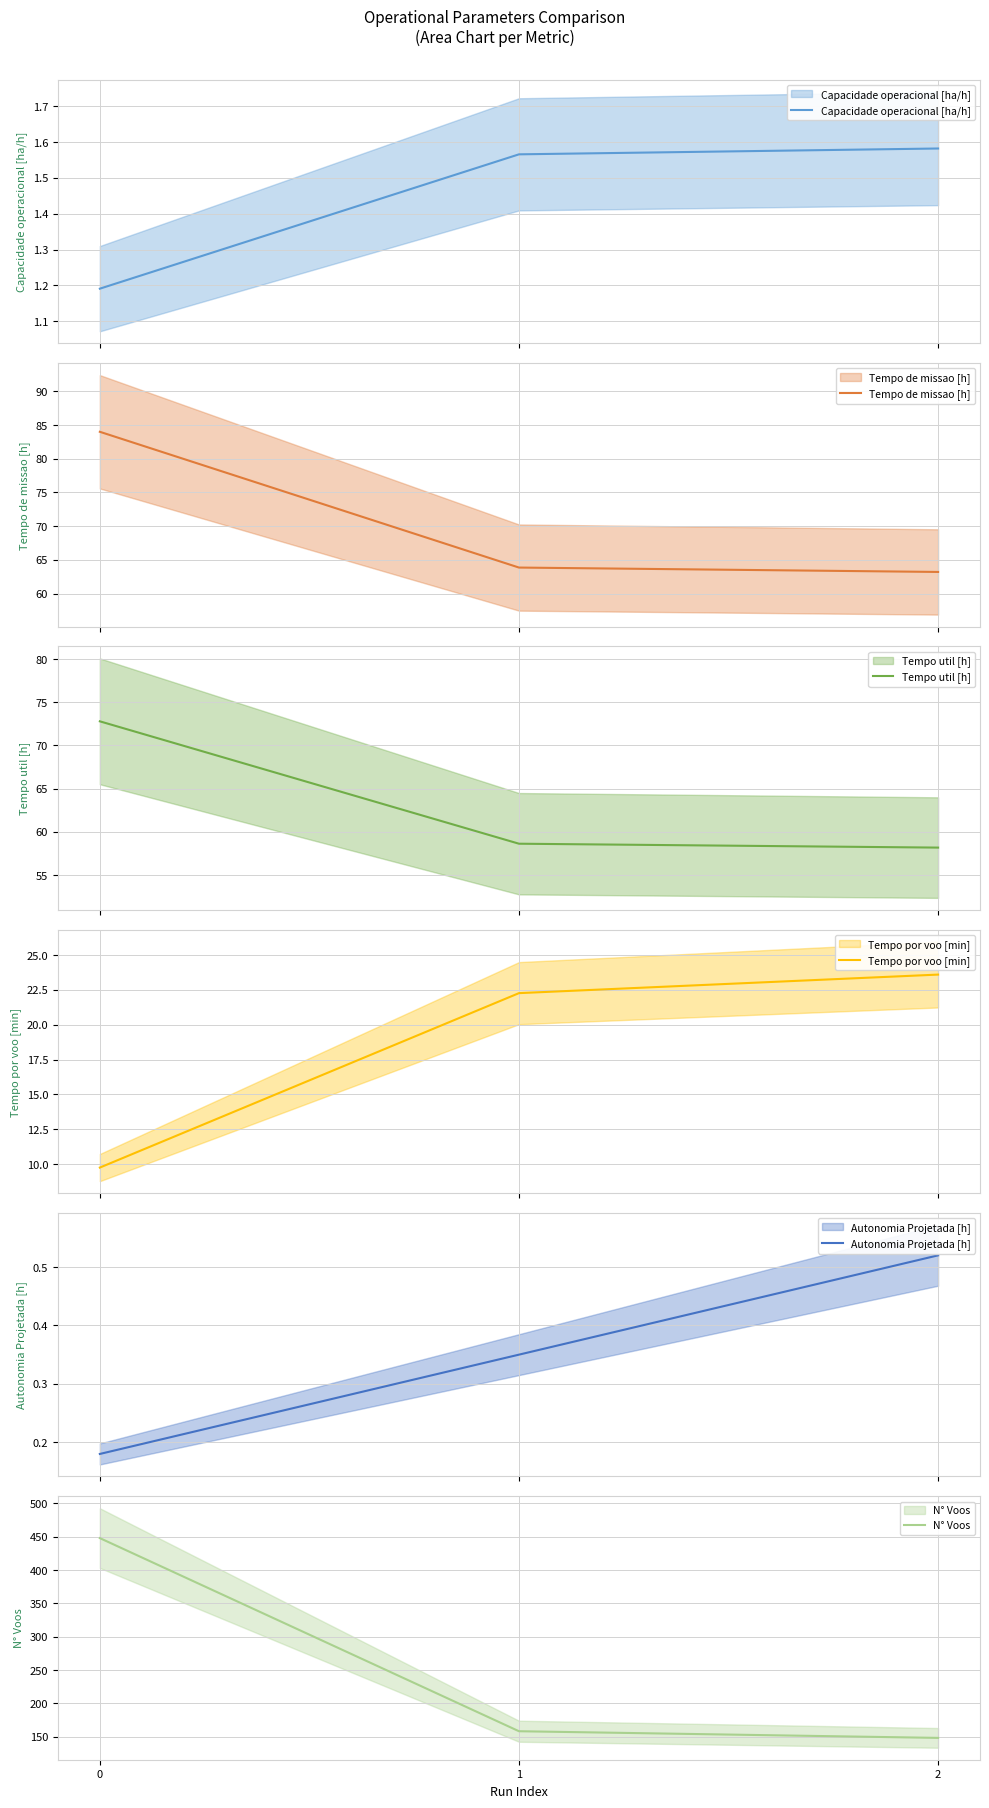

Rank the series at 0 from lowest to highest value.

Autonomia Projetada [h], Capacidade operacional [ha/h], Tempo por voo [min], Tempo util [h], Tempo de missao [h], N° Voos